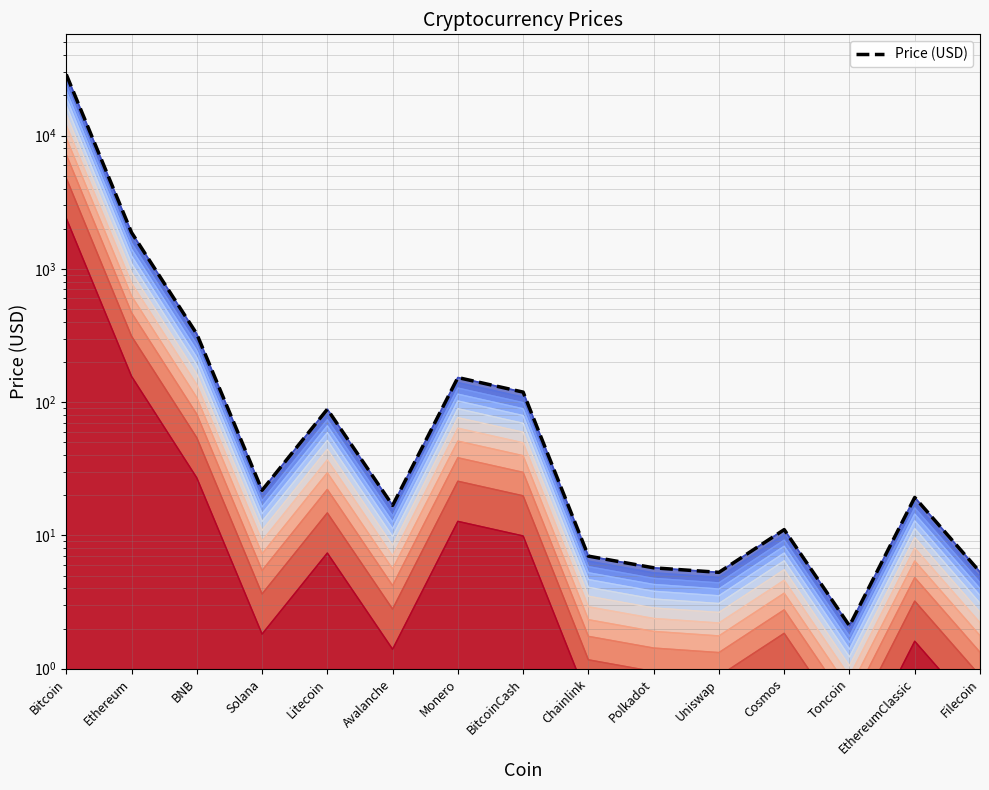

Count the number of data series in this chart.

1